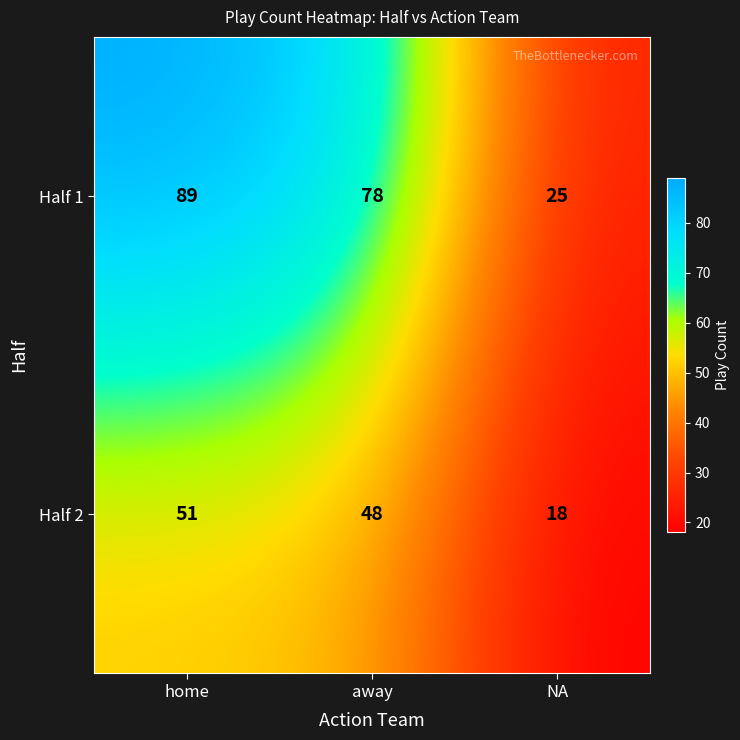

Which label corresponds to the largest value in the chart?

home